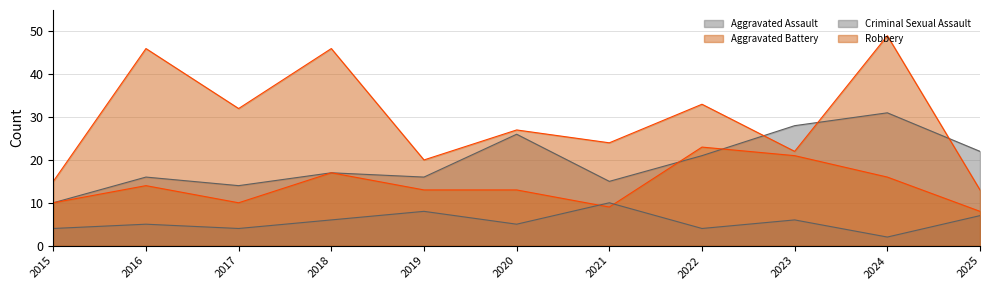

At which label does Criminal Sexual Assault first exceed 5?

2018